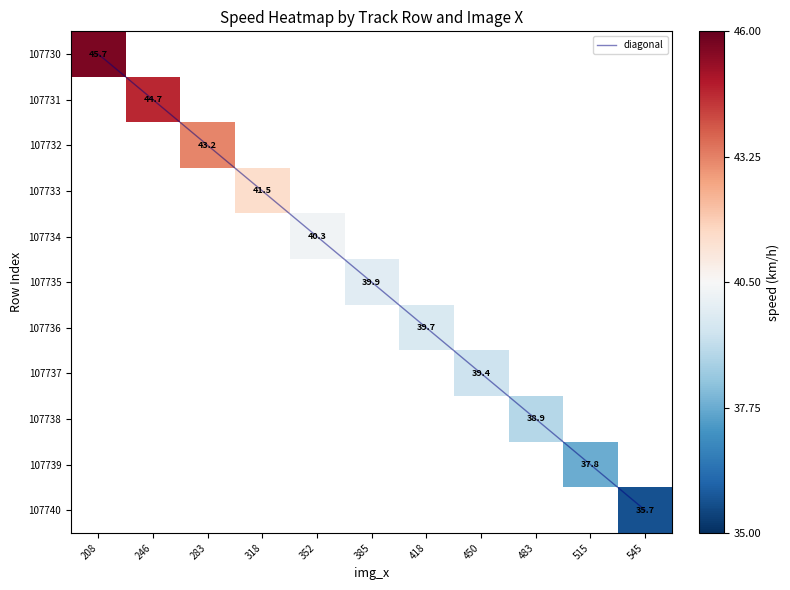

Which category has the highest value across all series?

208